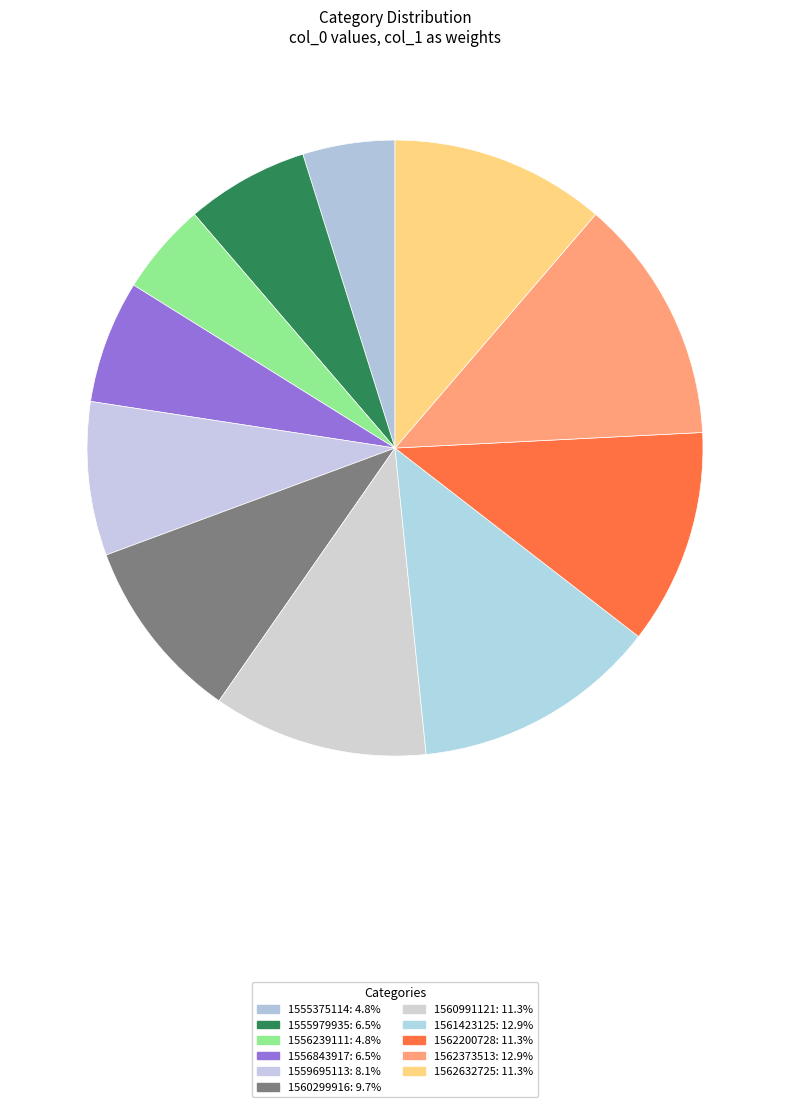

How many segments does this pie chart have?

11